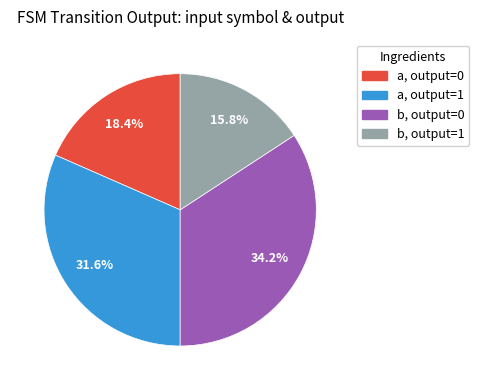

Is there a majority slice in this chart?

No